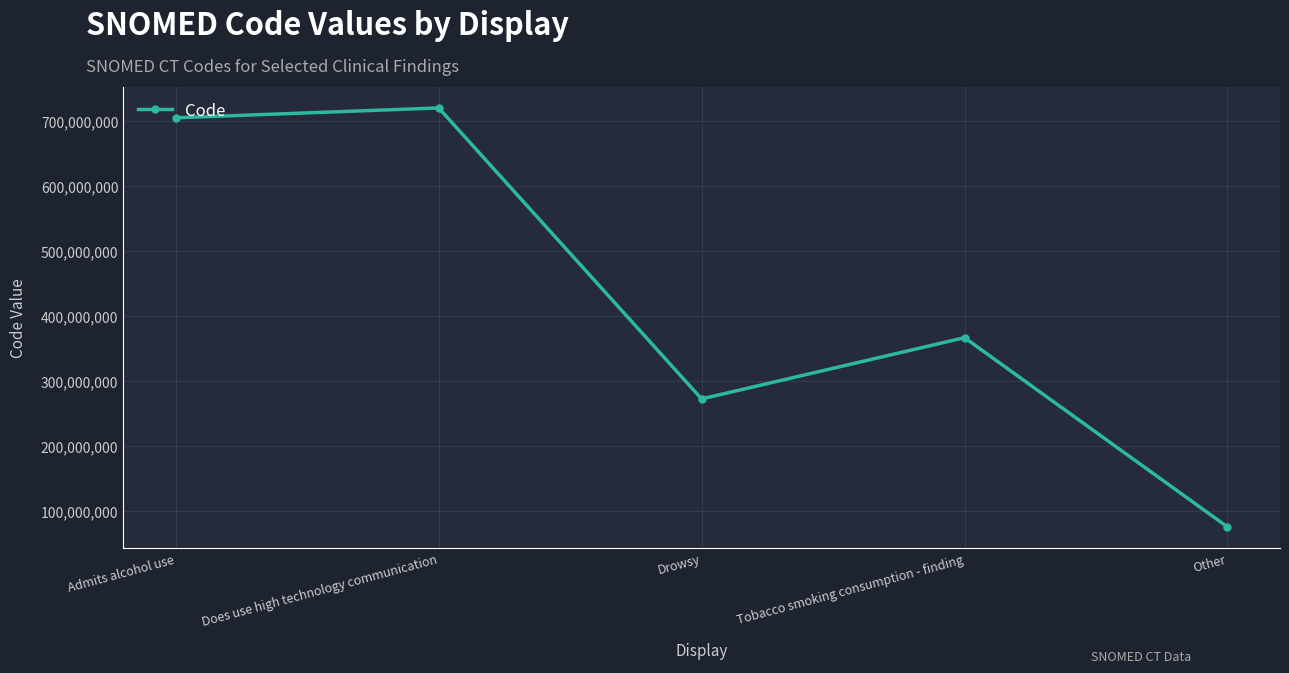

Rank the categories by value from lowest to highest.

Other, Drowsy, Tobacco smoking consumption - finding, Admits alcohol use, Does use high technology communication